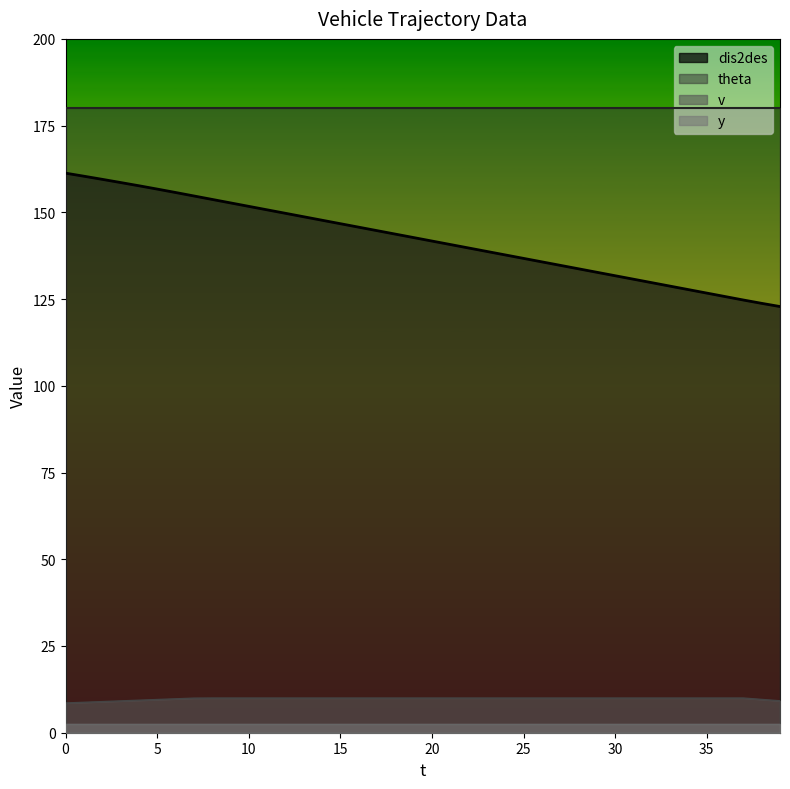

What is the highest value of the v series?

10.0